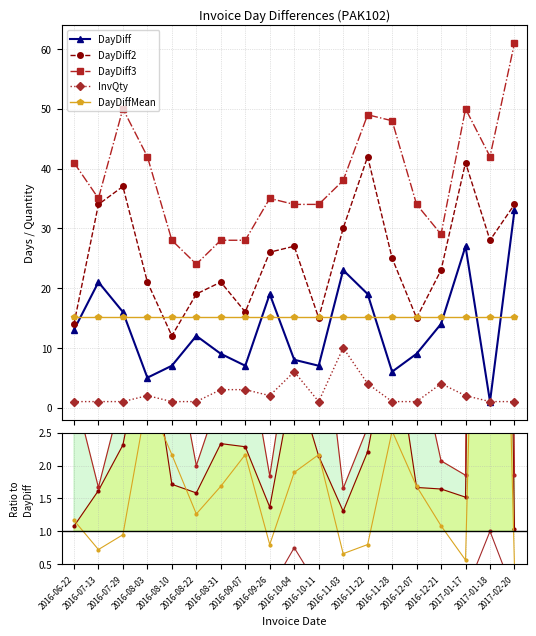

At which category is the sum across all series the highest?

2017-02-20